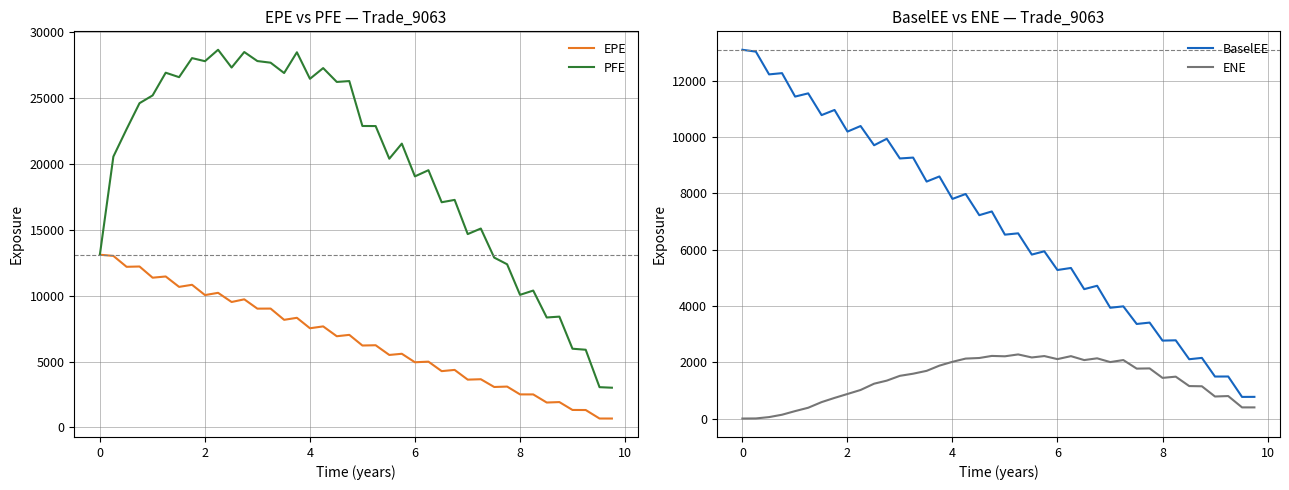

What are all the series names shown in the legend?

EPE, PFE, BaselEE, ENE